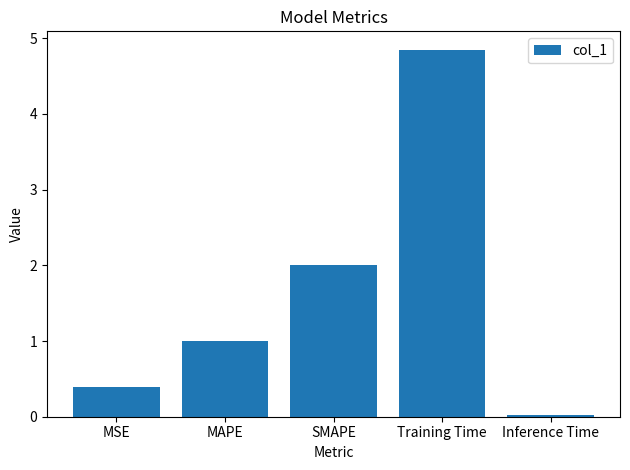

What is the difference between the second highest and second lowest values?

1.6